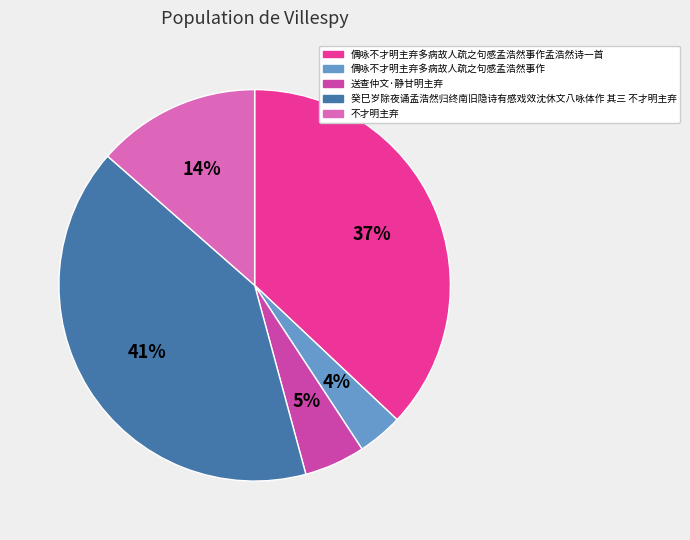

How many slices are in this pie chart?

5